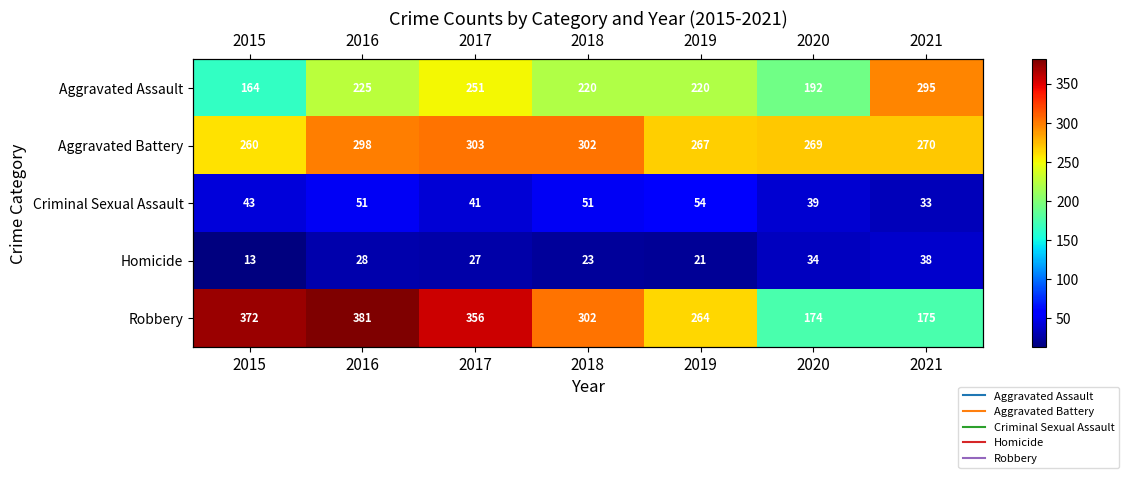

True or false: Robbery has a value of 381 at 2016.

True